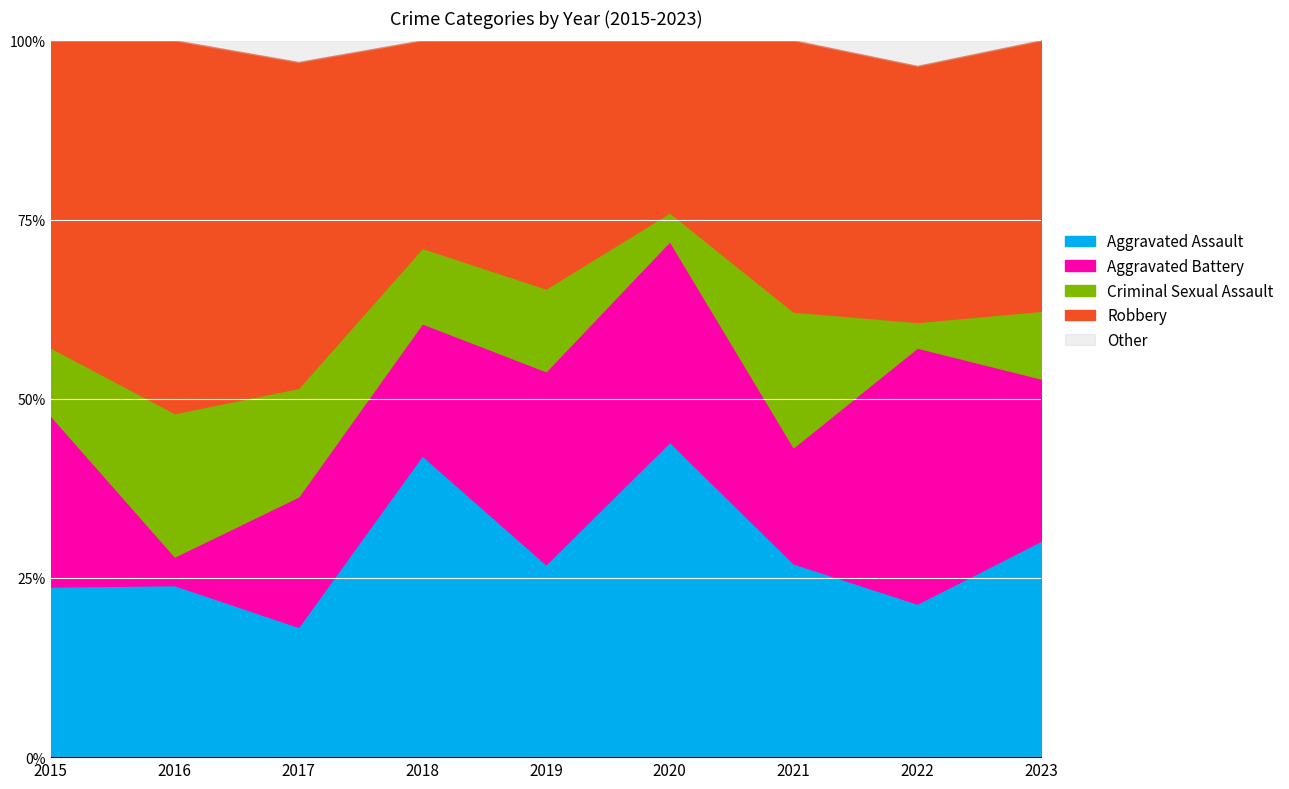

True or false: Aggravated Assault and Total cross at least once.

False